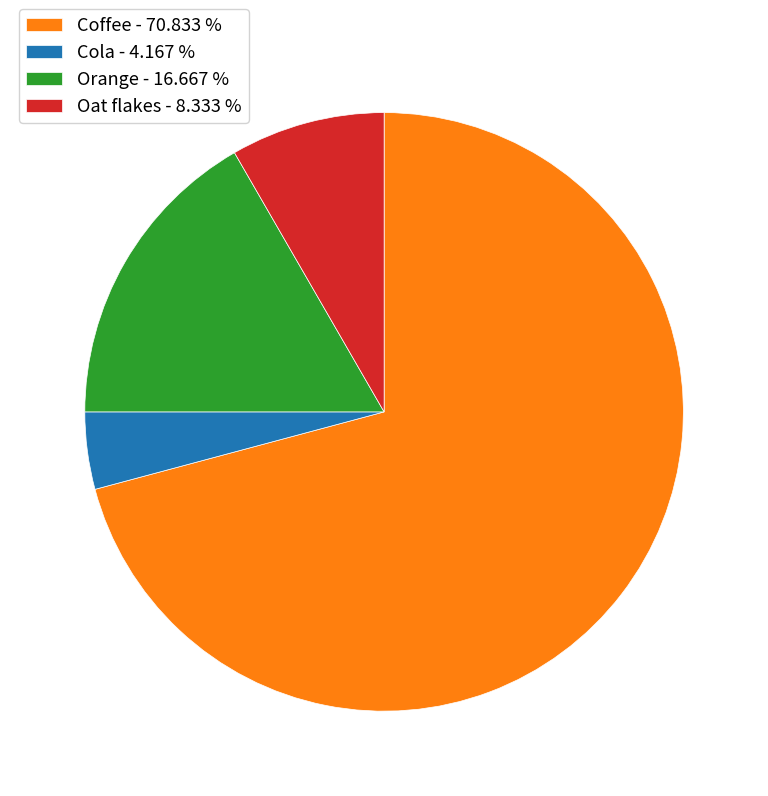

Is the sum of Oat flakes - 8.333 % and Orange - 16.667 % greater than half?

No